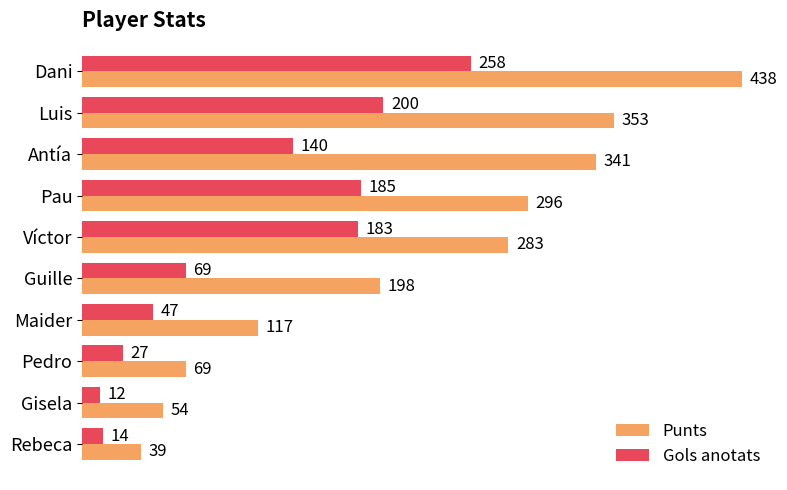

Count the number of data series in this chart.

2